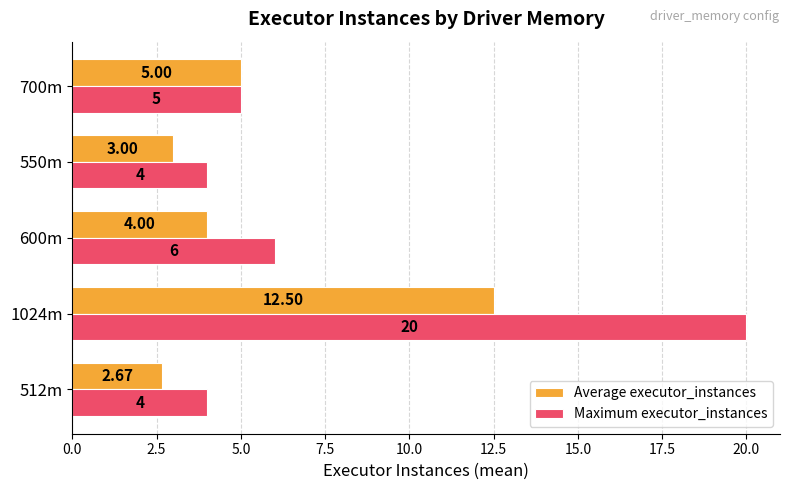

Which category has the highest value across all series?

1024m